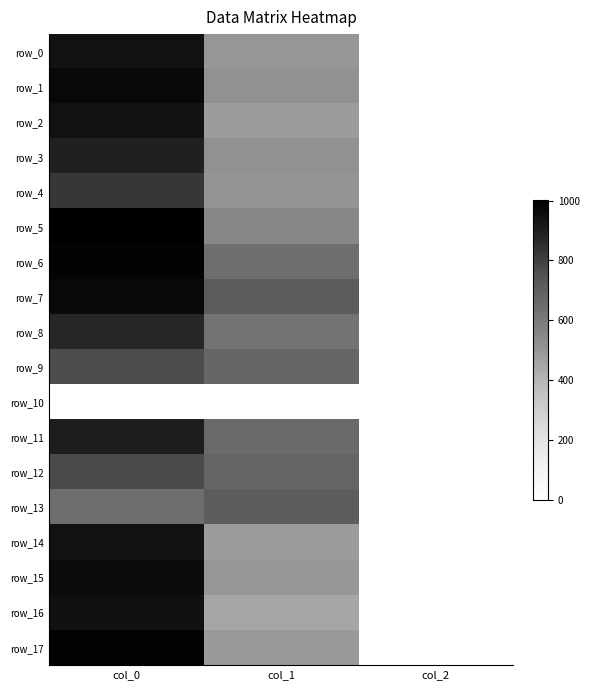

Which series has the largest range (max minus min)?

row_5